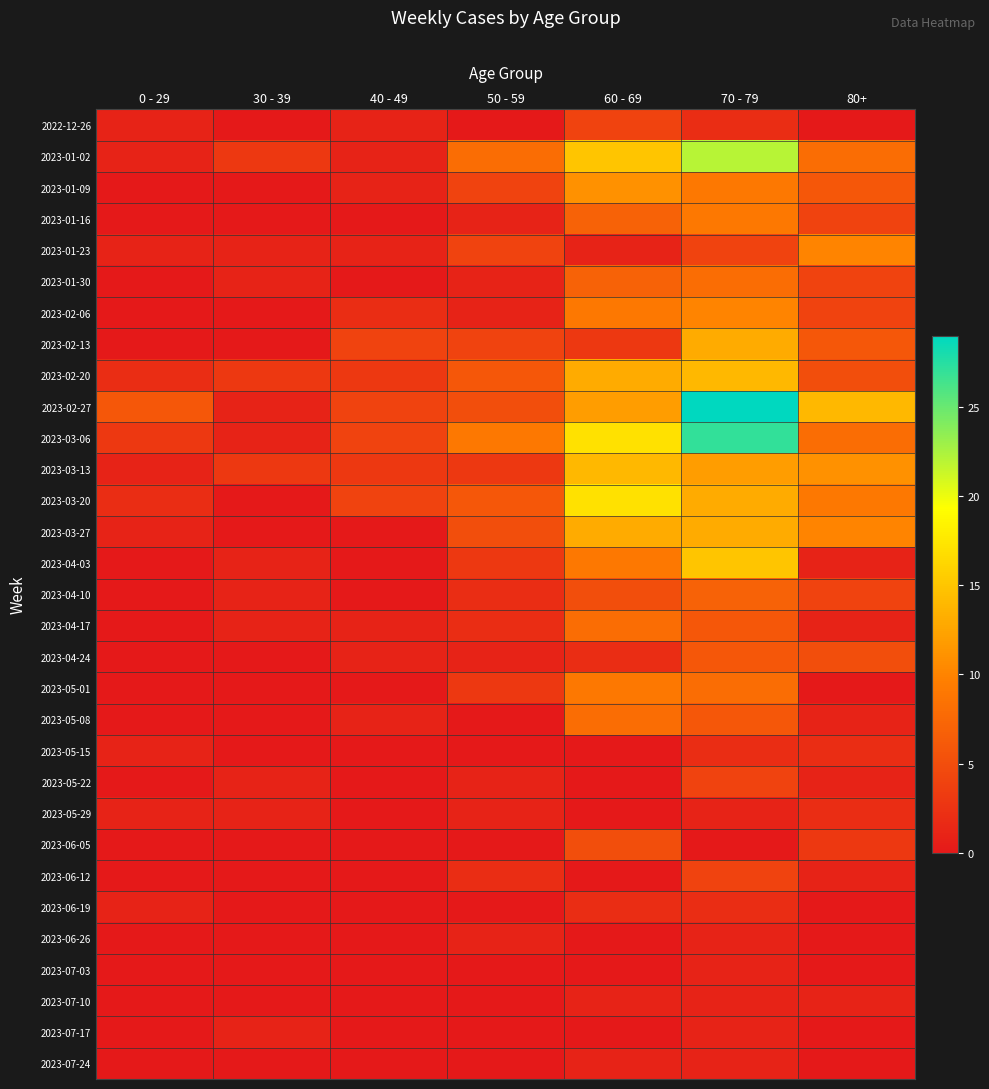

How many series are shown in this chart?

31